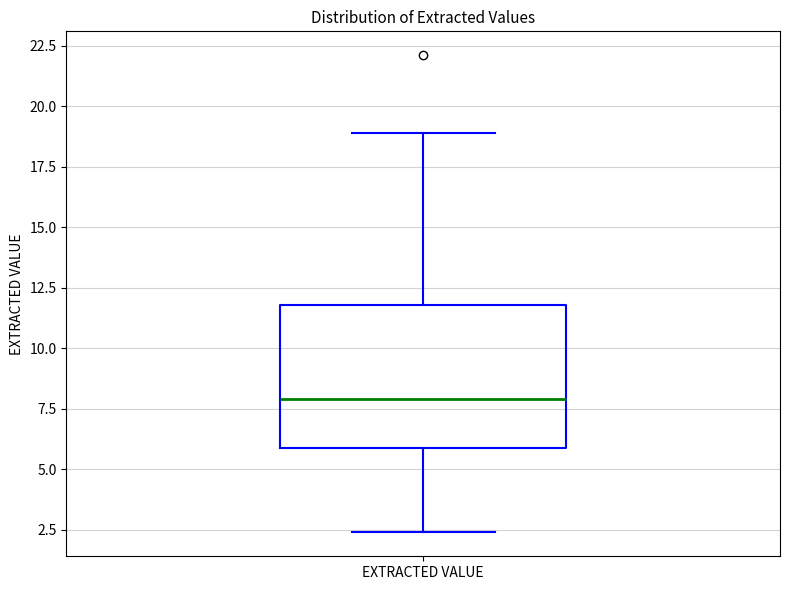

Transcribe this box plot: give where the median line is, the range the box spans, and where the two whiskers end, as read against the y-axis. The values are not printed on the chart, so give them approximately, as read against the axis.

median 8.0, box 6.0 to 12.0, whiskers 2.5 to 19.0